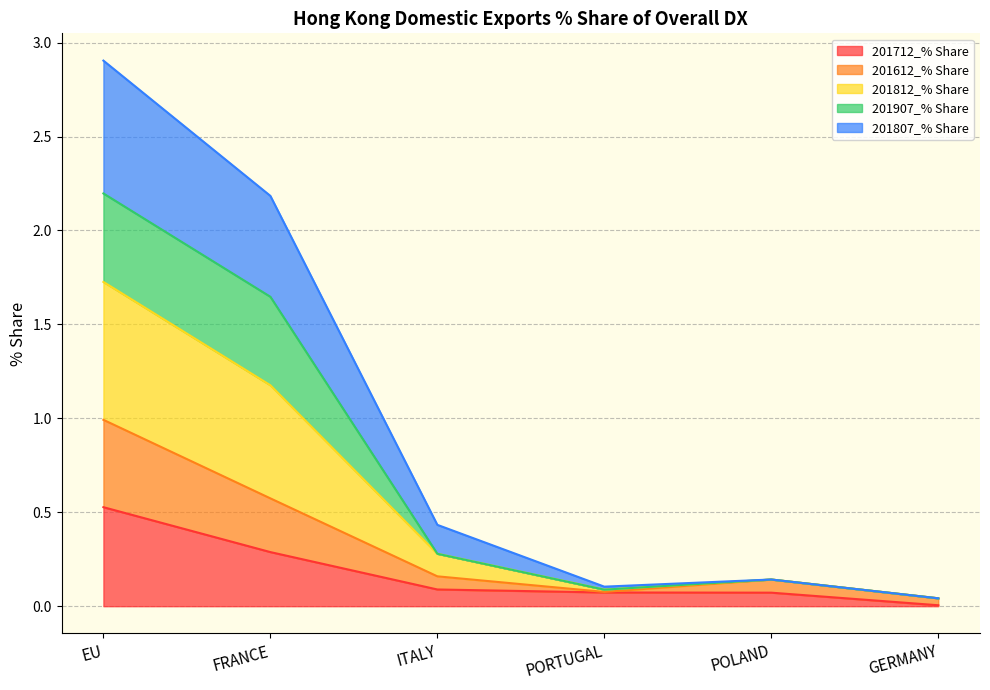

At which label does 201807_% Share reach its minimum?

GERMANY